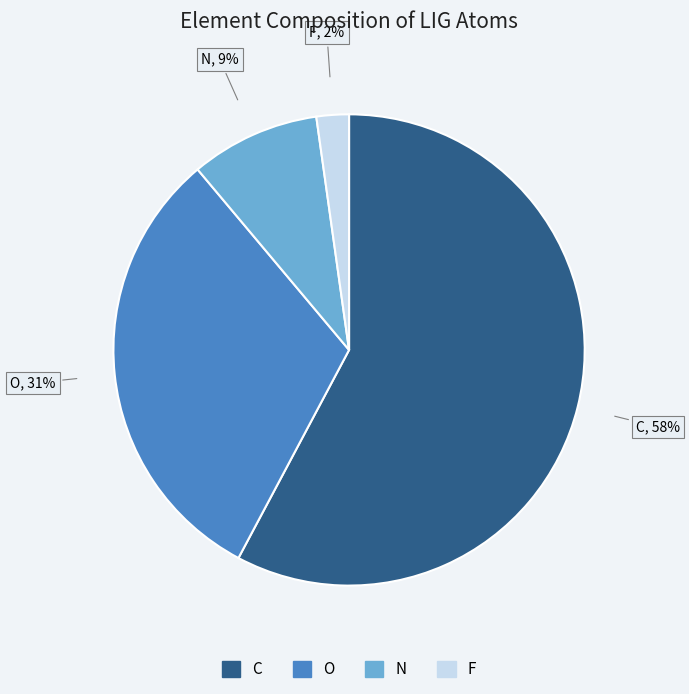

How many slices are in this pie chart?

4